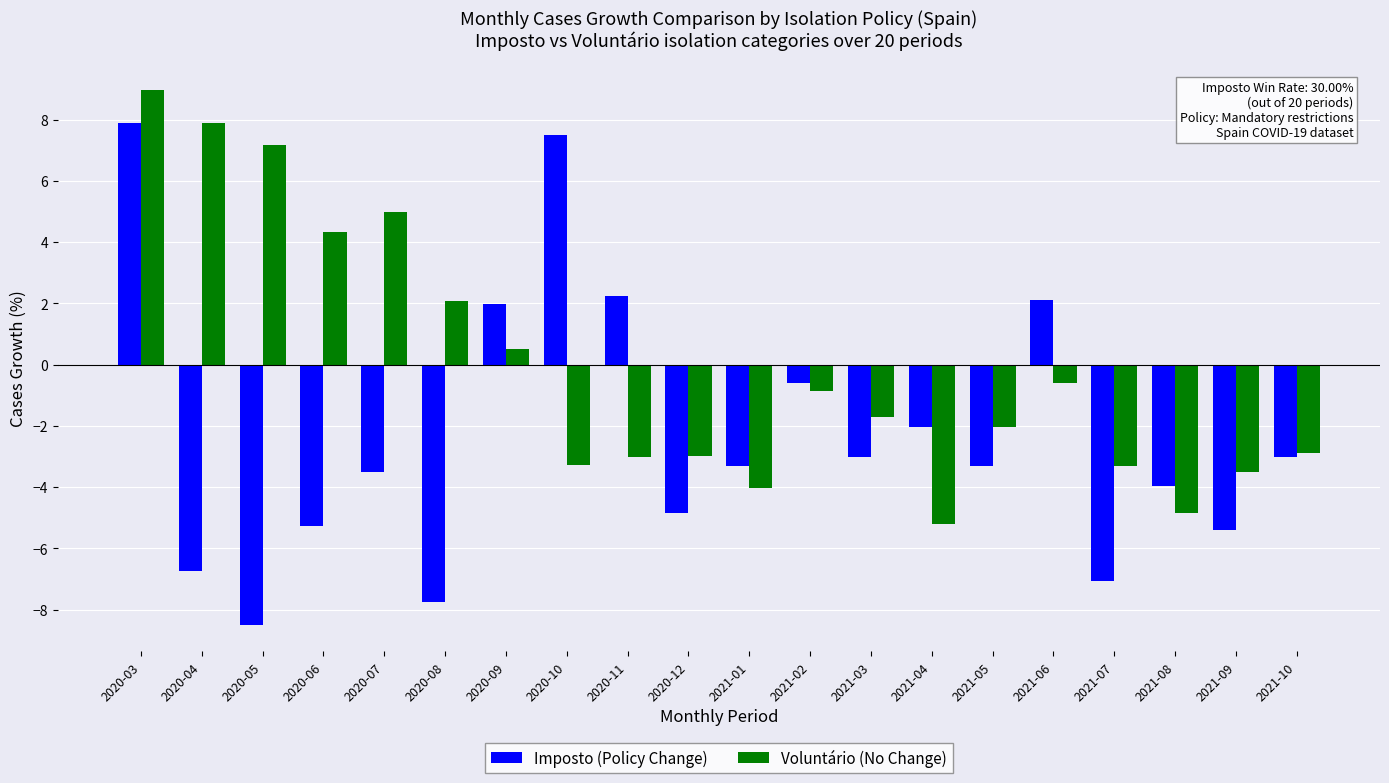

What is the difference between the maximum and minimum values in the Voluntário (No Change) series?

14.2